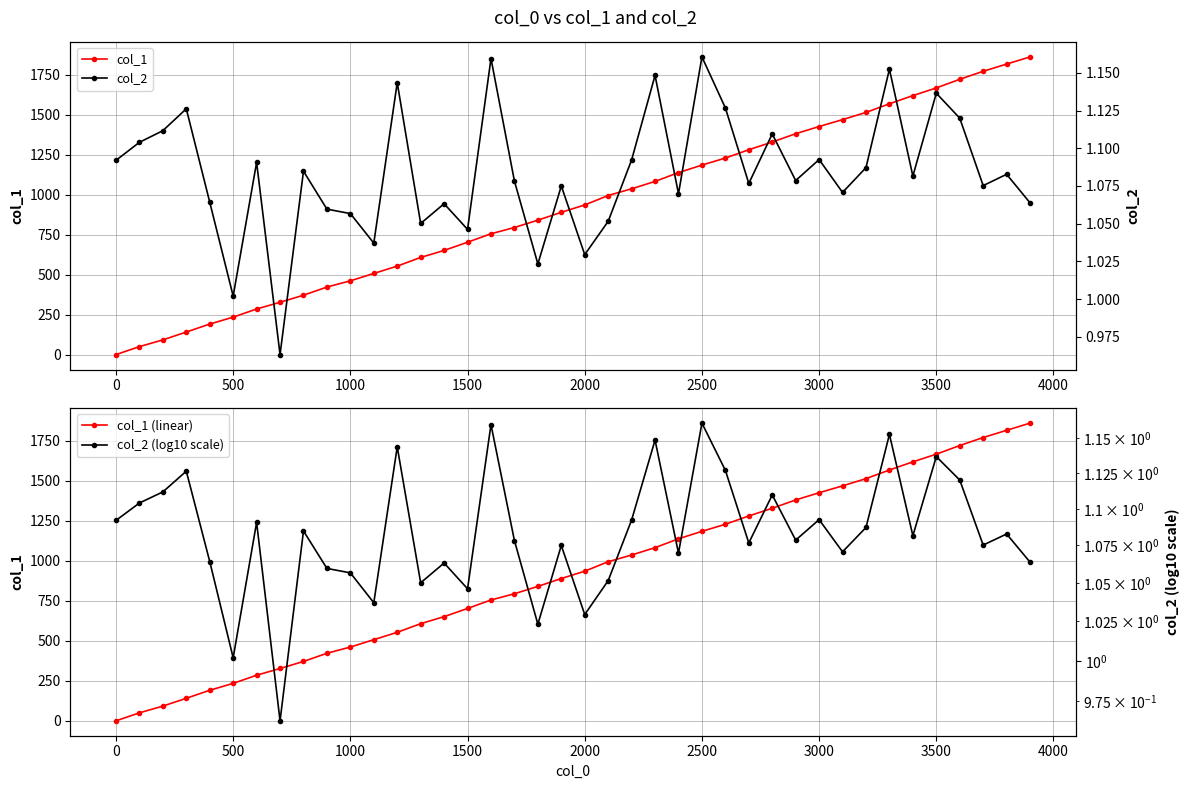

How many data points does each series have?

40